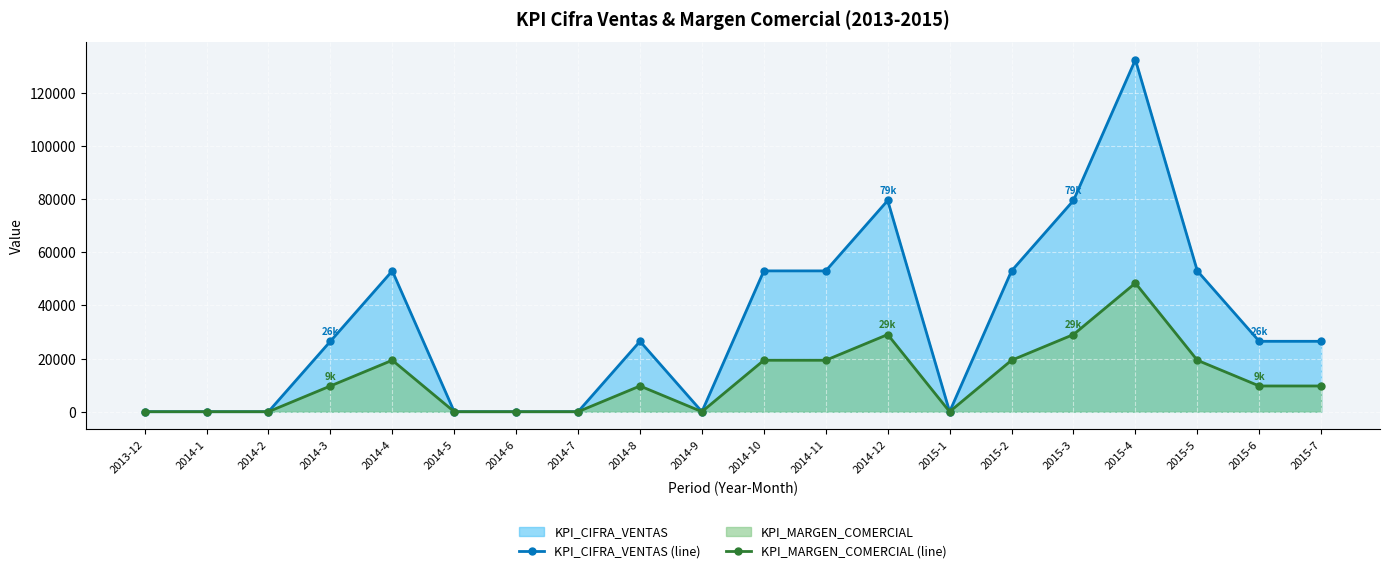

Reading left to right, list all the values displayed in this chart.

KPI_CIFRA_VENTAS (line): 0	0	0	26500	53000	0	0	0	26500	0	53000	53000	79500	0	53000	79500	132500	53000	26500	26500
KPI_MARGEN_COMERCIAL (line): 0	0	0	9682	19364	0	0	0	9682	0	19364	19364	29045	0	19364	29045	48409	19364	9682	9682